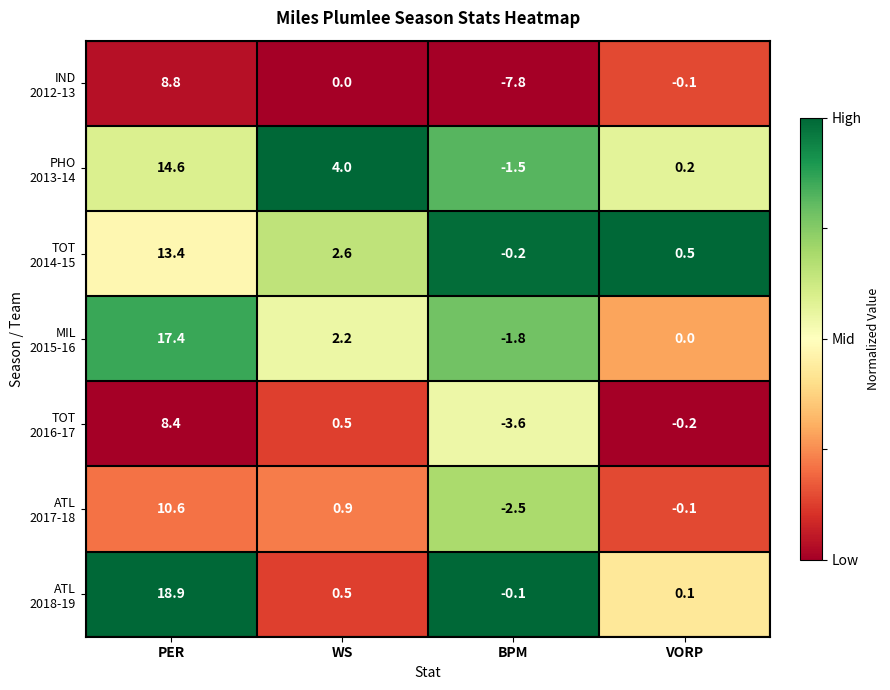

At which category is the sum across all series the highest?

PER